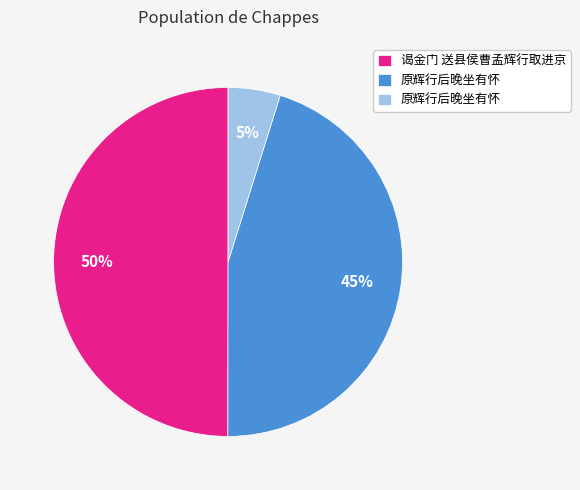

To the nearest percent, what is the average slice percentage?

33%